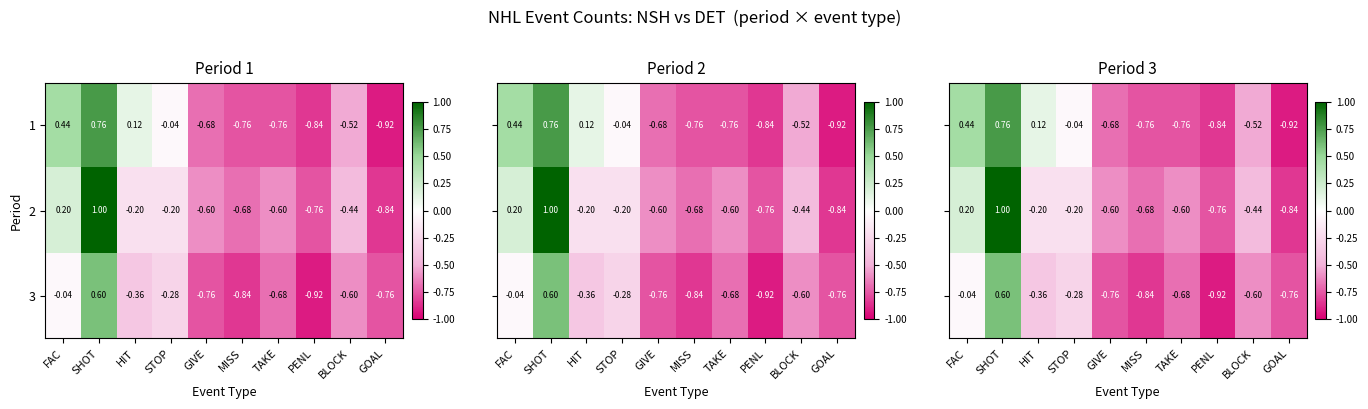

Between GIVE and STOP, which is larger?

STOP